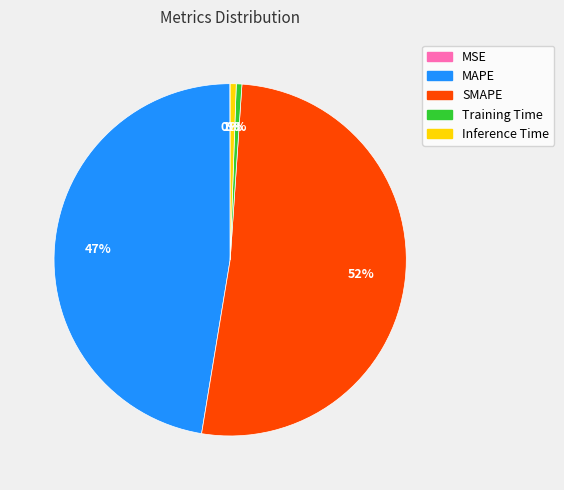

Do SMAPE and Inference Time together represent more than half of the pie?

Yes